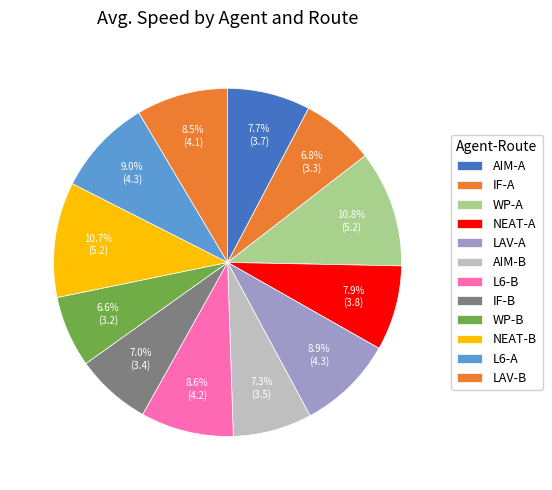

Count the number of slices in the pie.

12